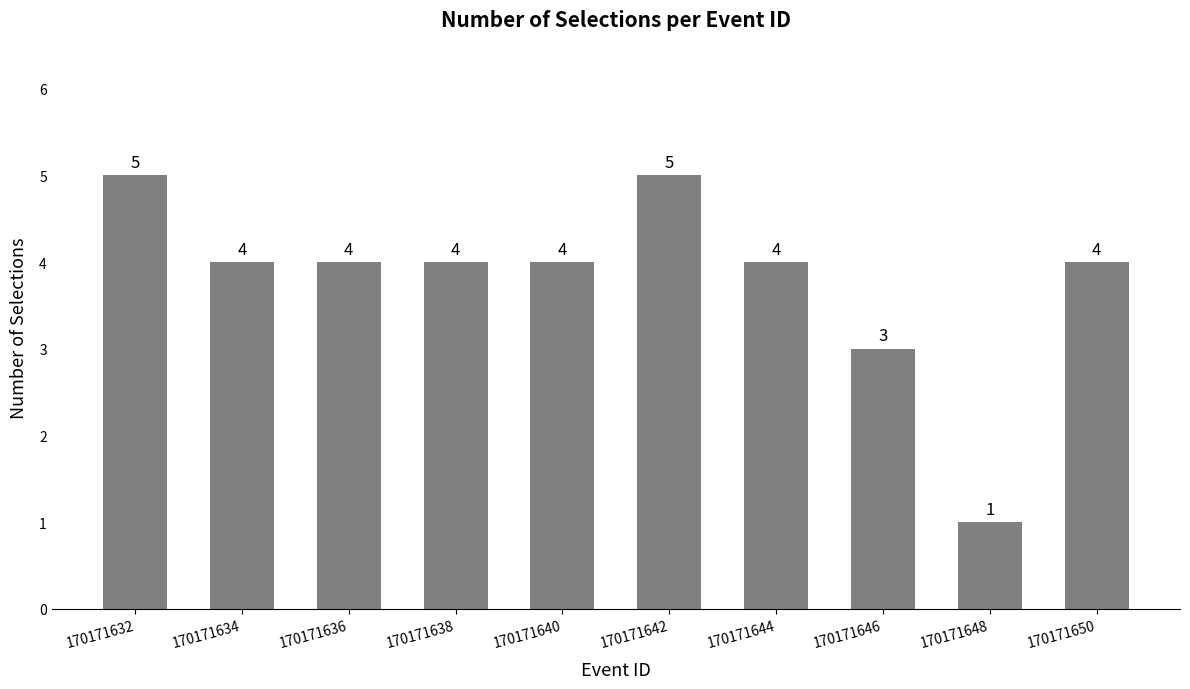

What is the sum of all values?

38